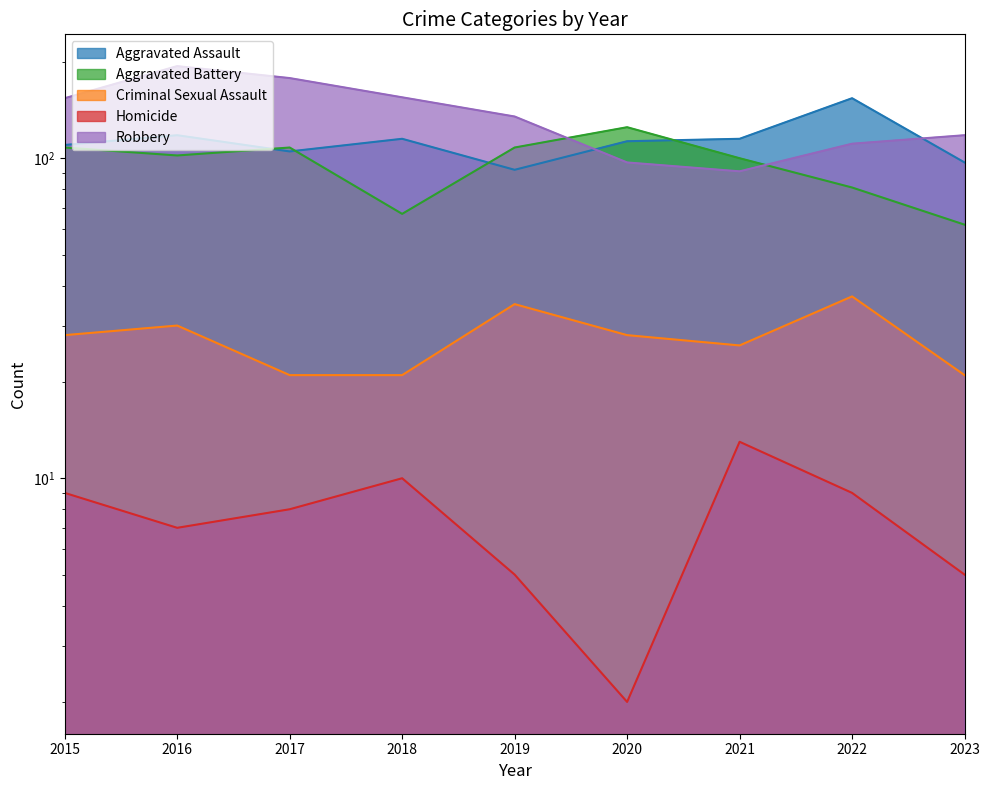

What is the difference between the Aggravated Battery values at 2018 and 2019?

41